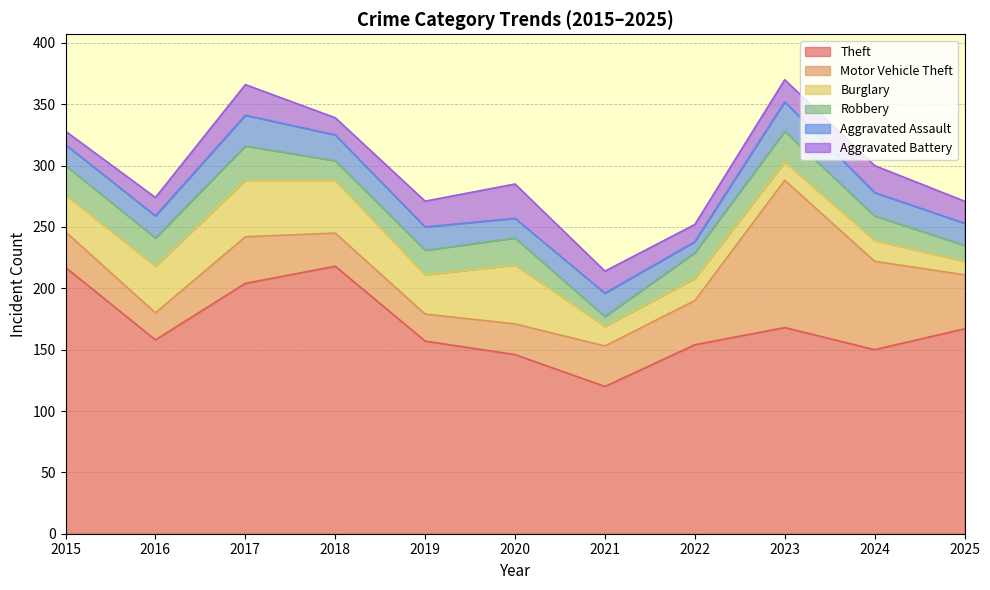

Count the number of categories in the chart.

11